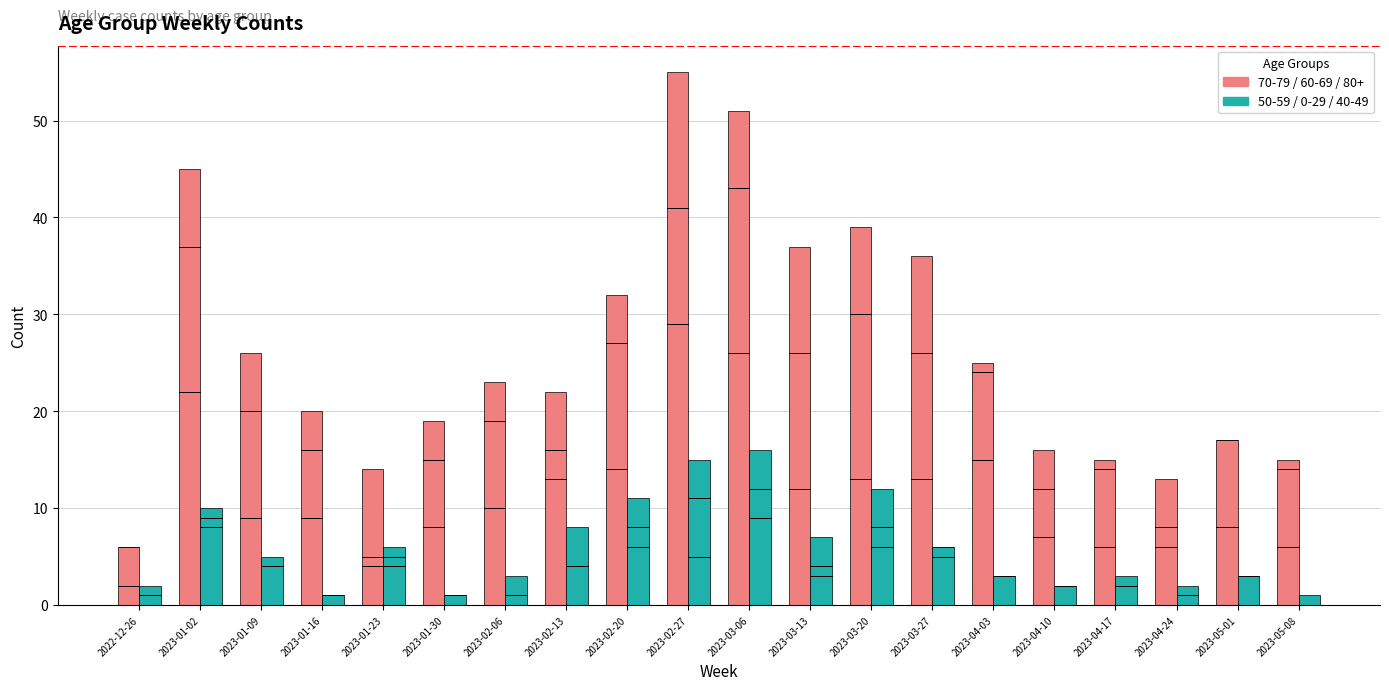

Is the value of 70+ / 60-69 / 80+ at 2023-04-03 greater than the value of 50-59 / 0-29 / 40-49 at 2022-12-26?

Yes